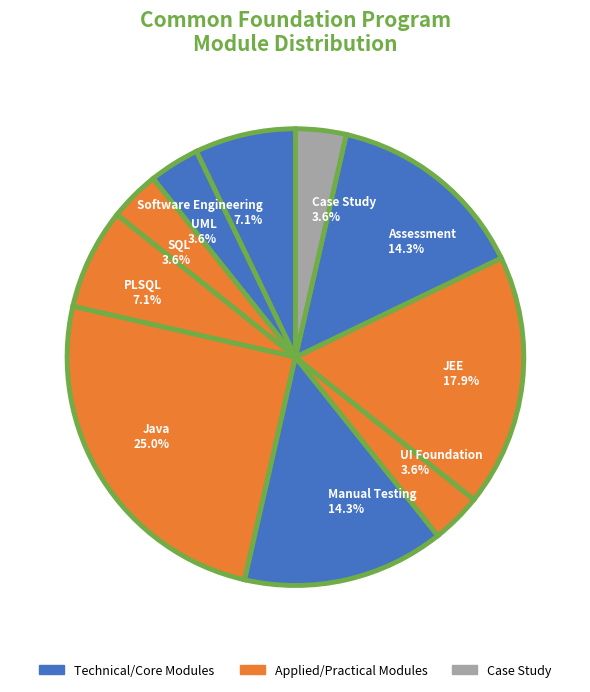

To the nearest percent, what percentage of the pie is Software Engineering?

7%